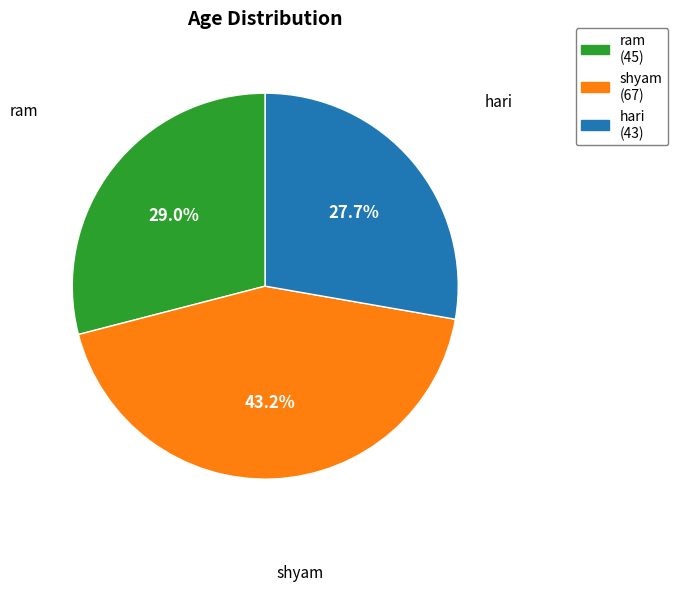

Does hari account for over 50% of the chart?

No